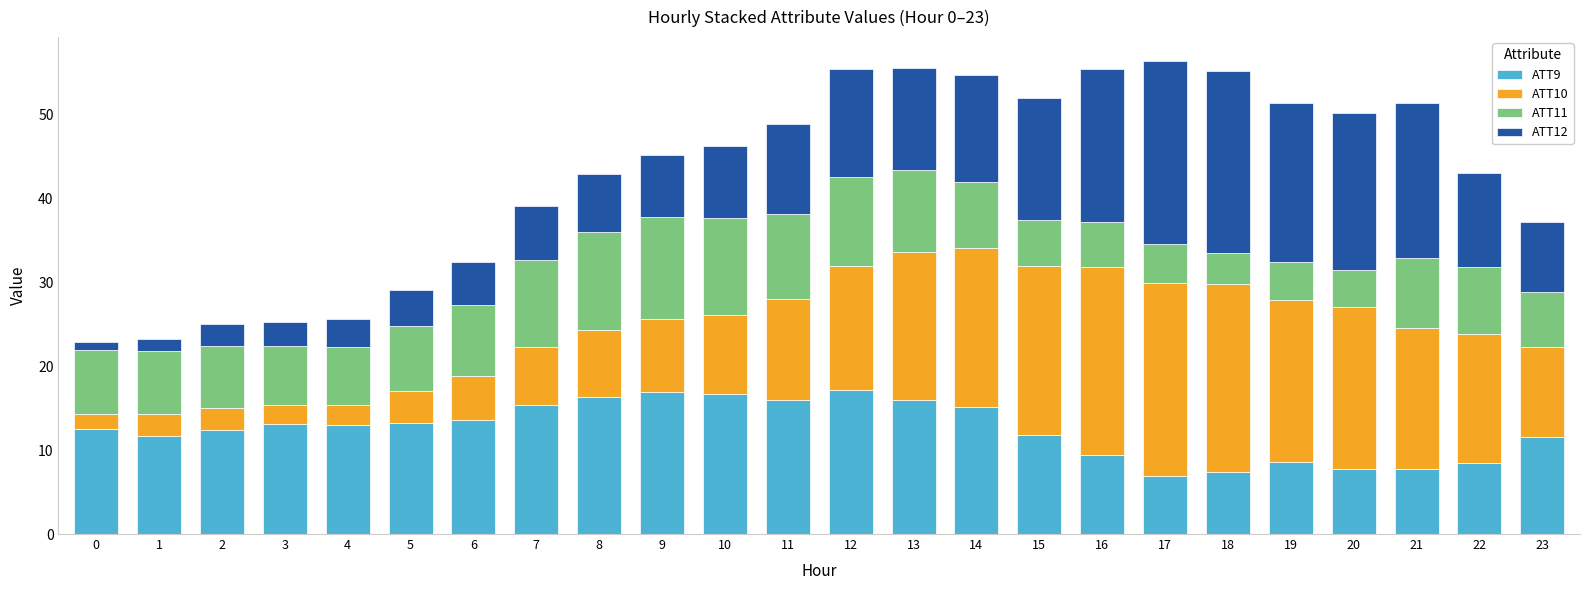

Is it true that ATT9 equals 7.7 at 20?

True